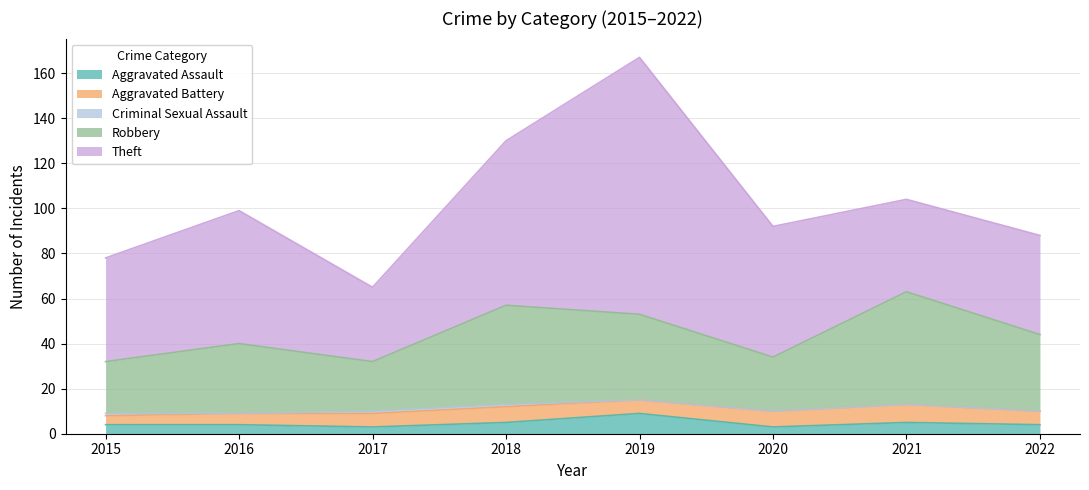

True or false: Aggravated Assault has more than 0 points higher than both neighbors.

True